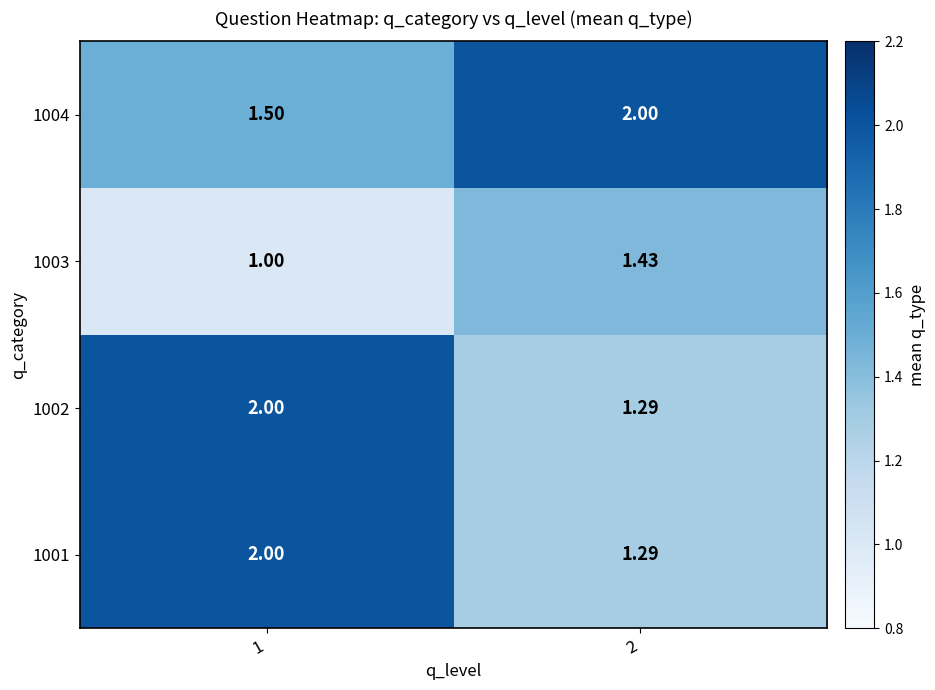

How many data points in 1003 are above 1?

1